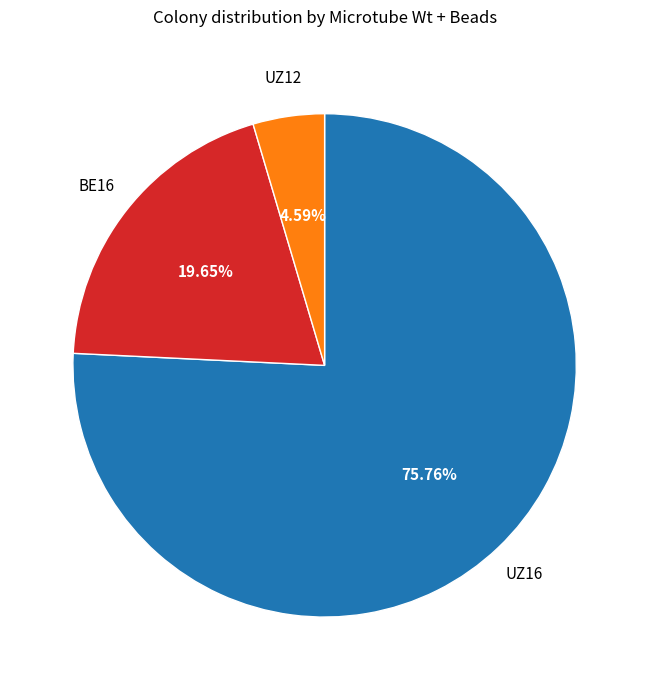

Does any single category account for the majority?

Yes